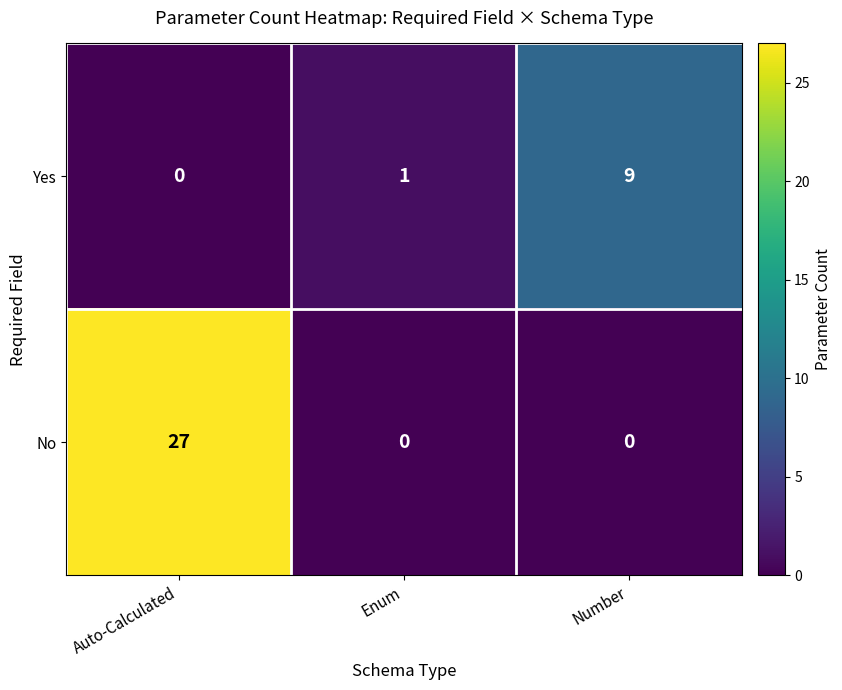

At which label does No reach its peak?

Auto-Calculated